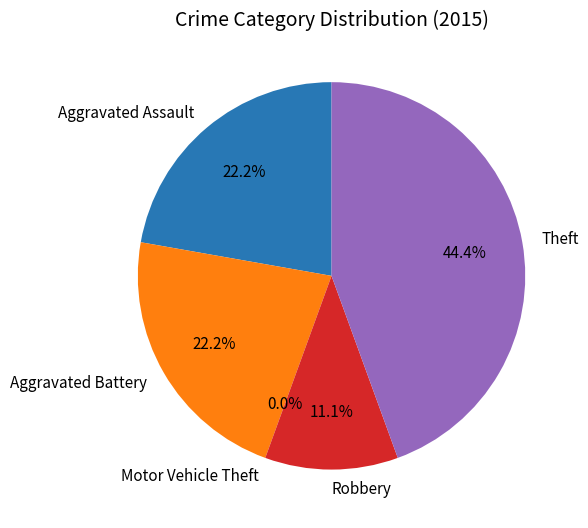

Between Robbery and Motor Vehicle Theft, which is larger?

Robbery